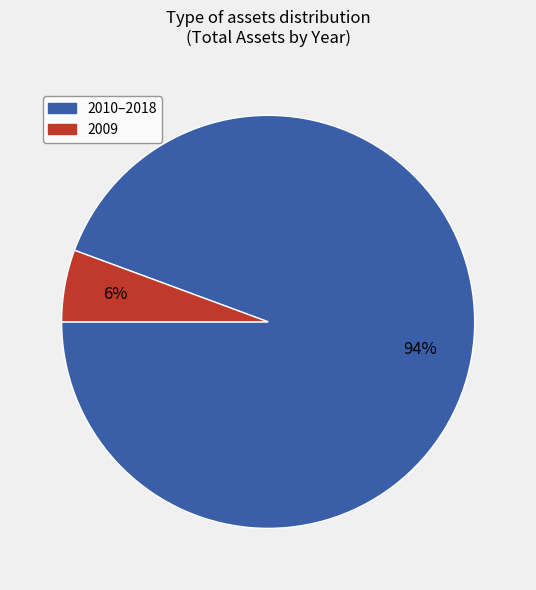

Is there any slice that represents more than half of the pie?

Yes